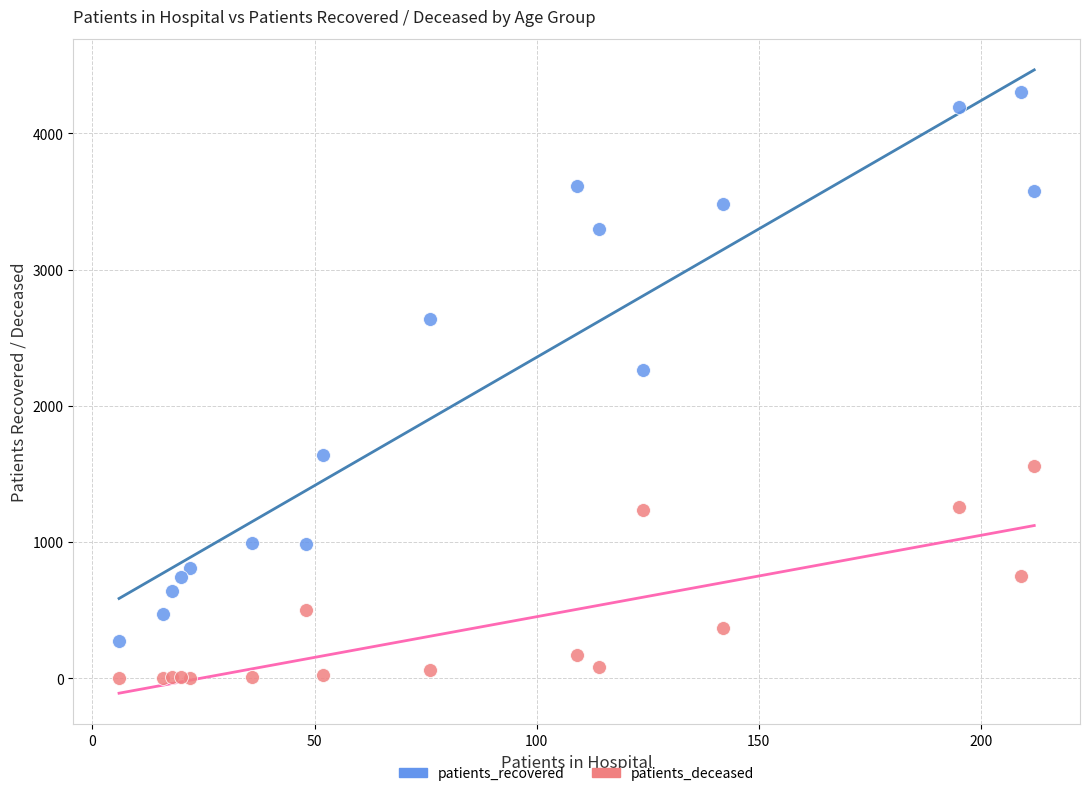

Which series contains the lowest Y value?

patients_deceased